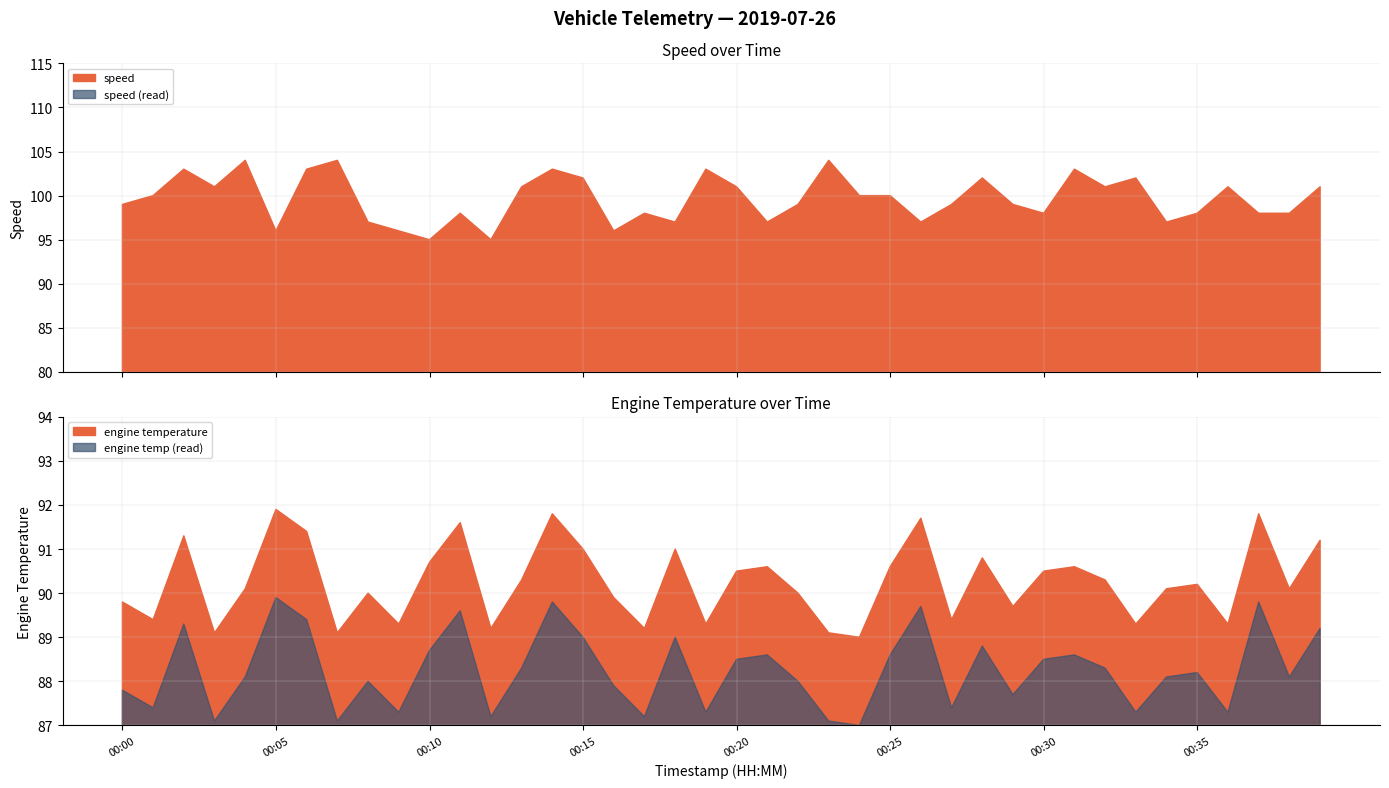

Is it true that speed equals 21.8 at 00:35?

False